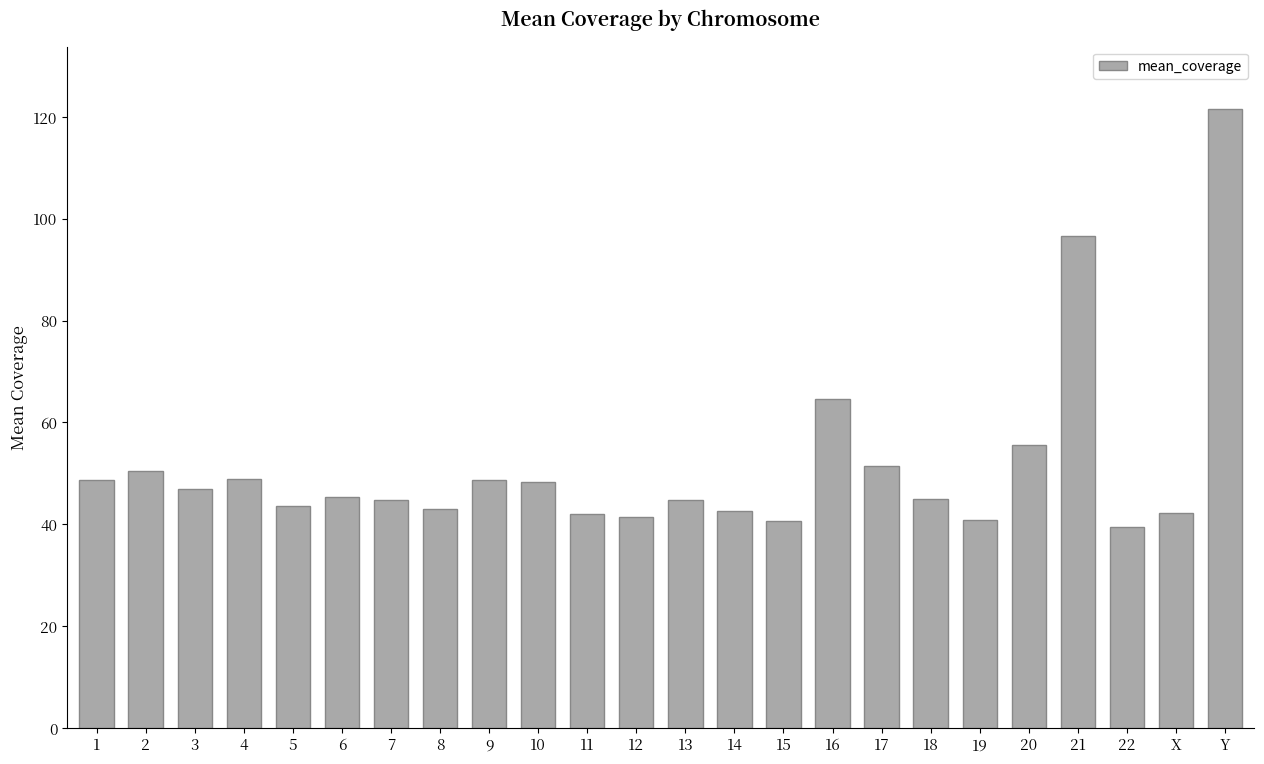

What is the difference between the values at 19 and 17?

10.6